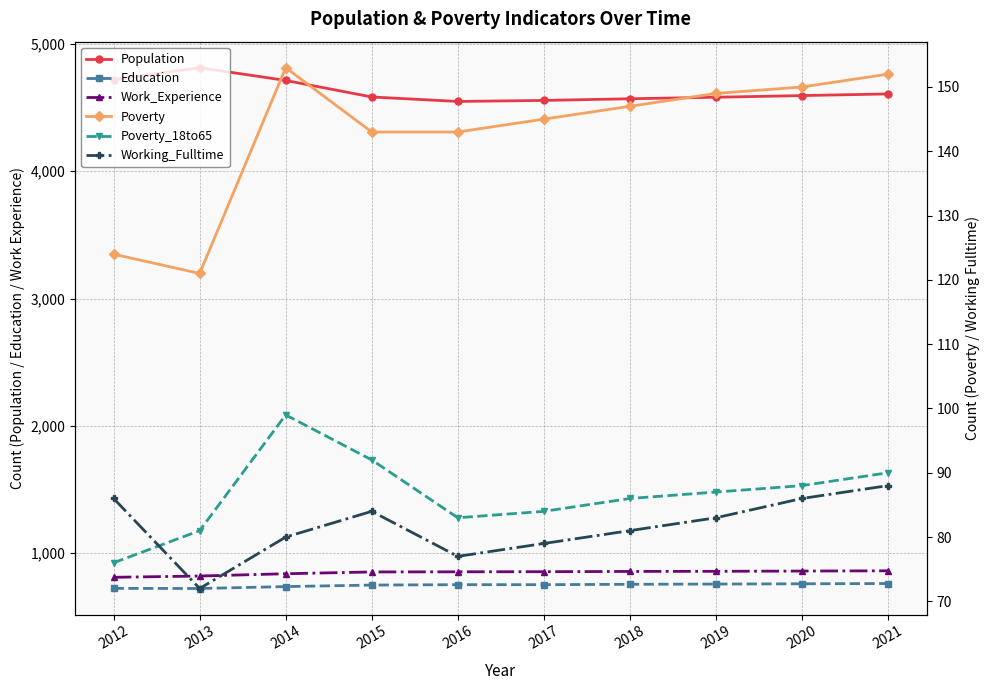

What is the spread (max minus min) of values at 2013?

4741